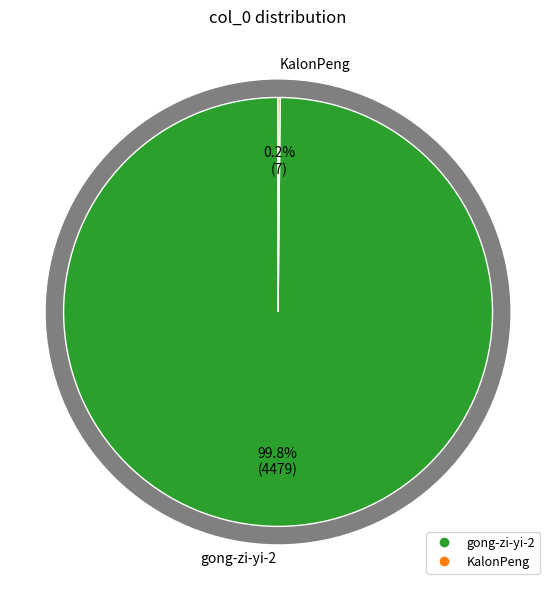

To the nearest percent, what percentage of the pie is gong-zi-yi-2?

100%